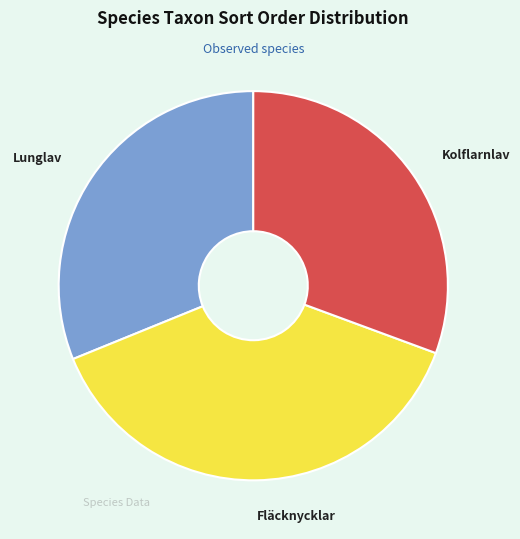

Is it true that Lunglav is 42% of the pie?

False